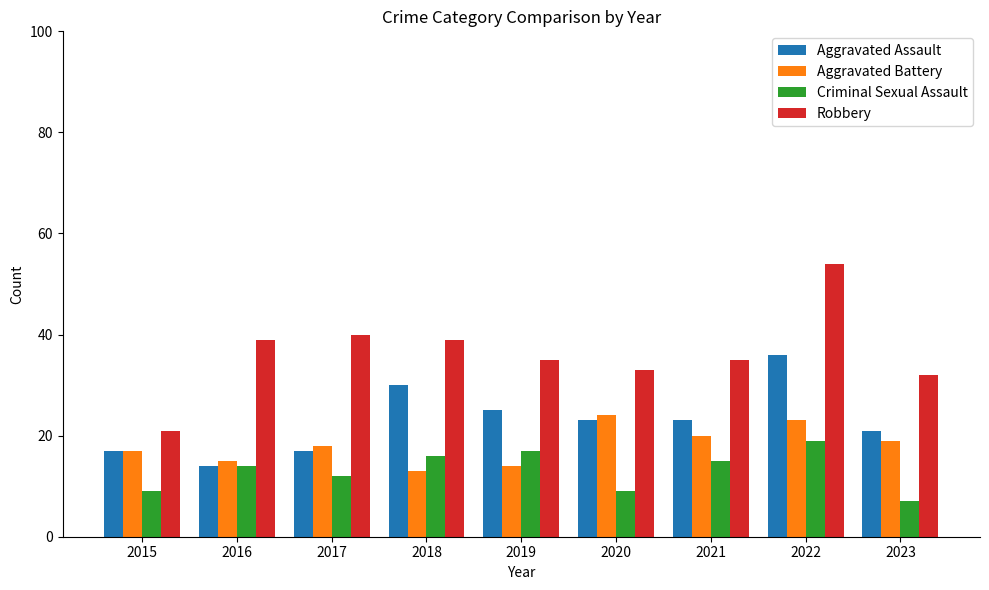

Reading left to right, transcribe all the data shown in this chart.

Aggravated Assault: 17	14	17	30	25	23	23	36	21
Aggravated Battery: 17	15	18	13	14	24	20	23	19
Criminal Sexual Assault: 9	14	12	16	17	9	15	19	7
Robbery: 21	39	40	39	35	33	35	54	32